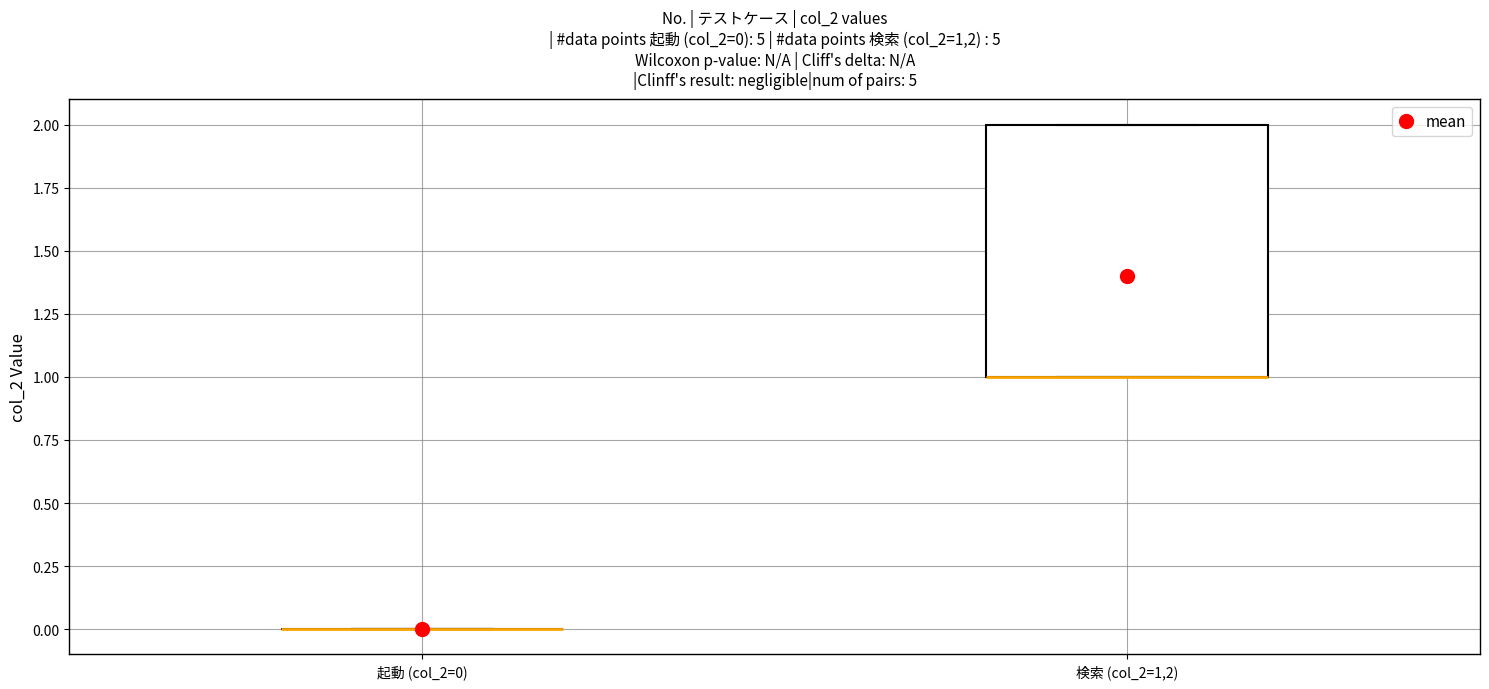

Which box is the tallest, from its lower edge to its upper edge?

検索 (col_2=1,2)